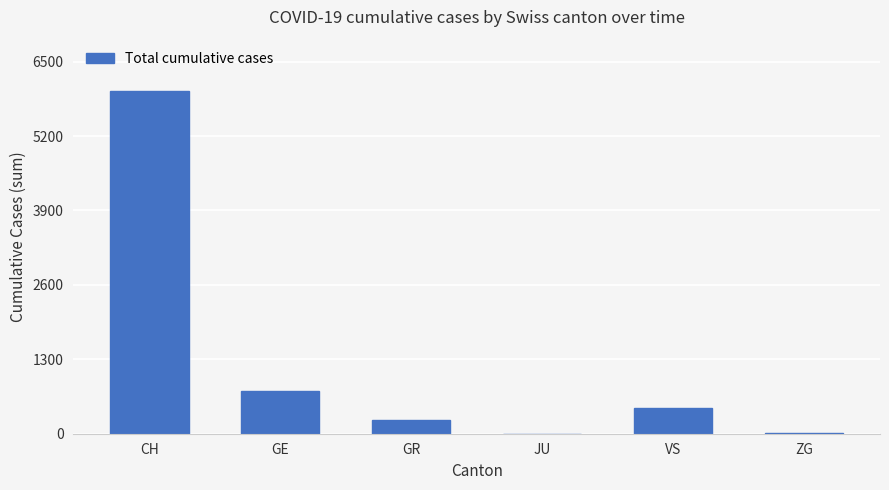

What is the greatest value displayed?

5985